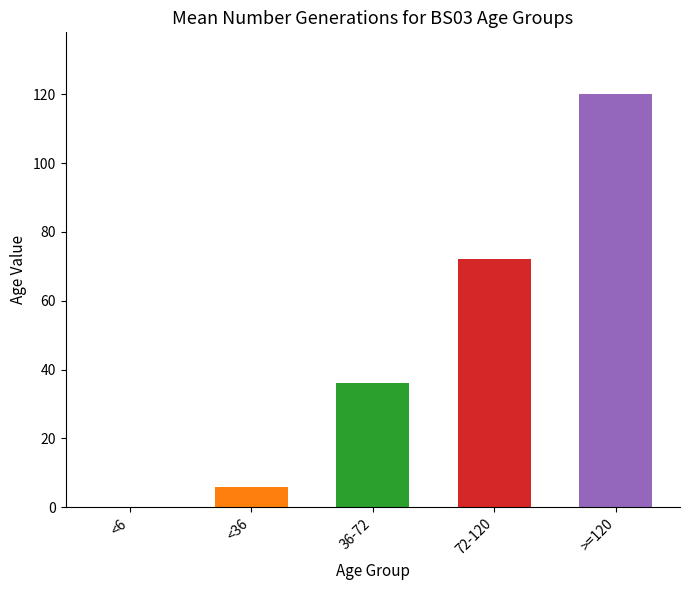

What is the sum of all values?

234